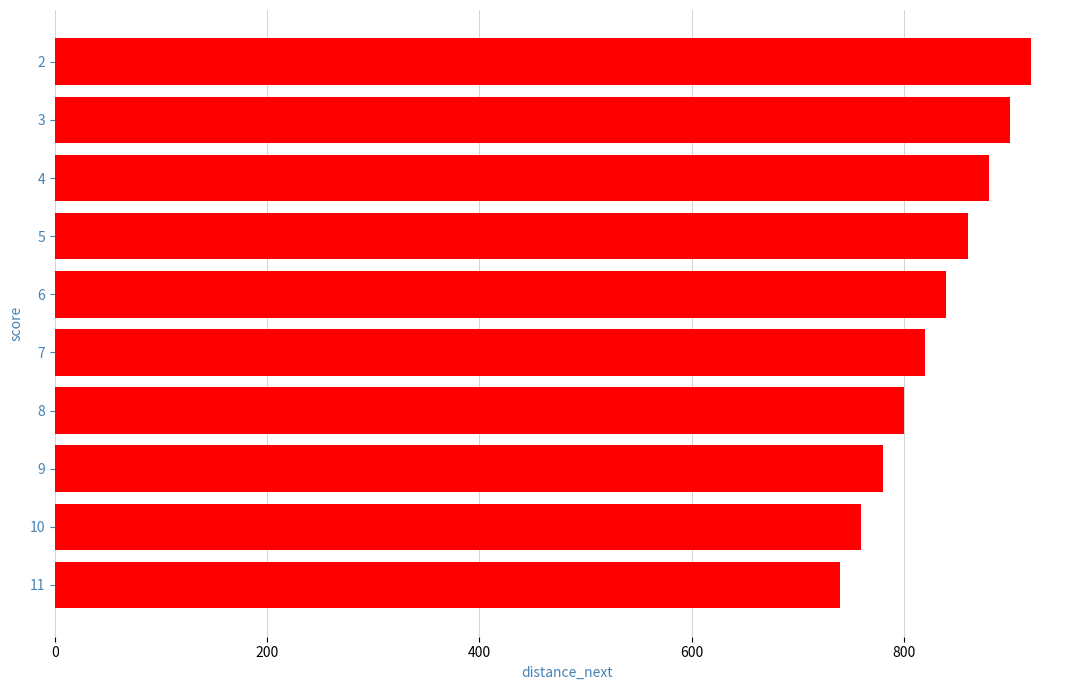

How many values are between 780 and 880?

6